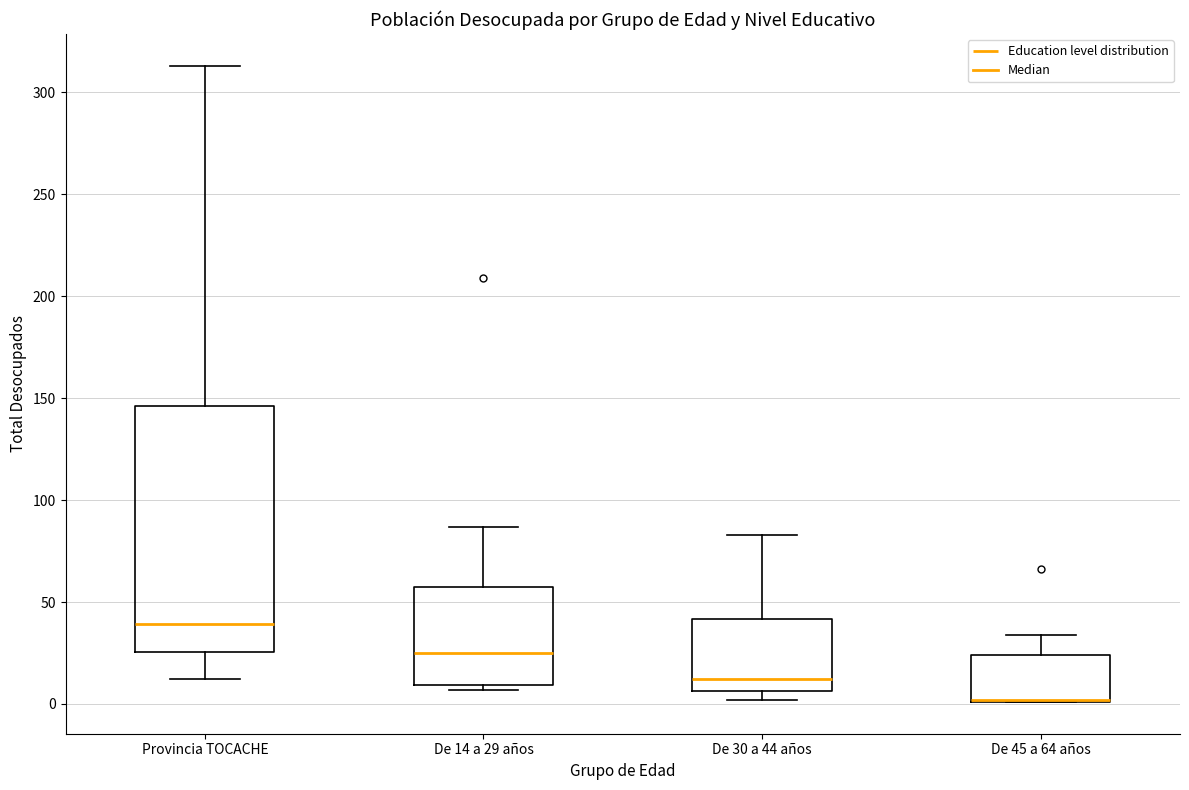

Reading left to right, transcribe this box plot: for each box, give where its median line is, the range the box spans, and where its two whiskers end, as read against the y-axis. The values are not printed on the chart, so give them approximately, as read against the axis.

Provincia TOCACHE: median 40, box 25 to 145, whiskers 10 to 315
De 14 a 29 años: median 25, box 10 to 60, whiskers 5 to 85
De 30 a 44 años: median 10, box 5 to 40, whiskers 0 to 85
De 45 a 64 años: median 0 (drawn on the box's lower edge), box 0 to 25, whiskers 0 to 35